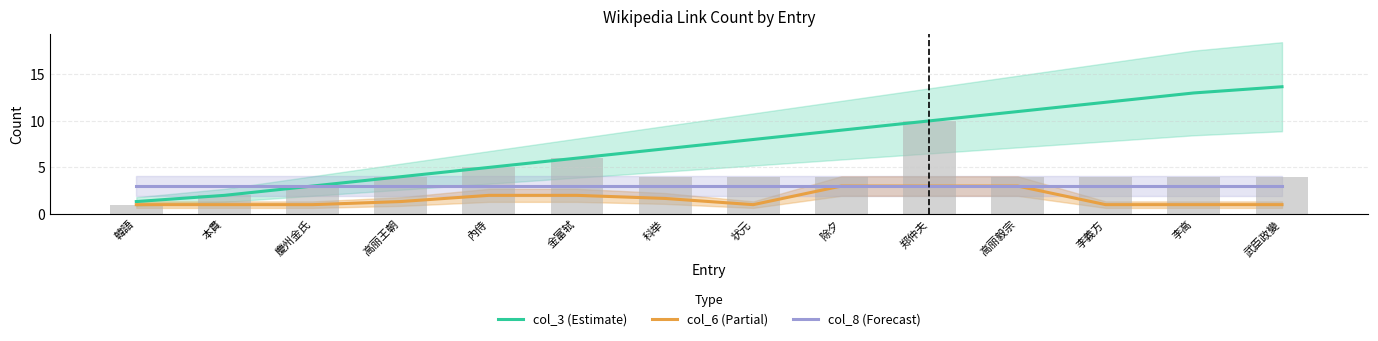

The value of col_3 (Estimate) at 李義方 is 12.0. True or false?

True